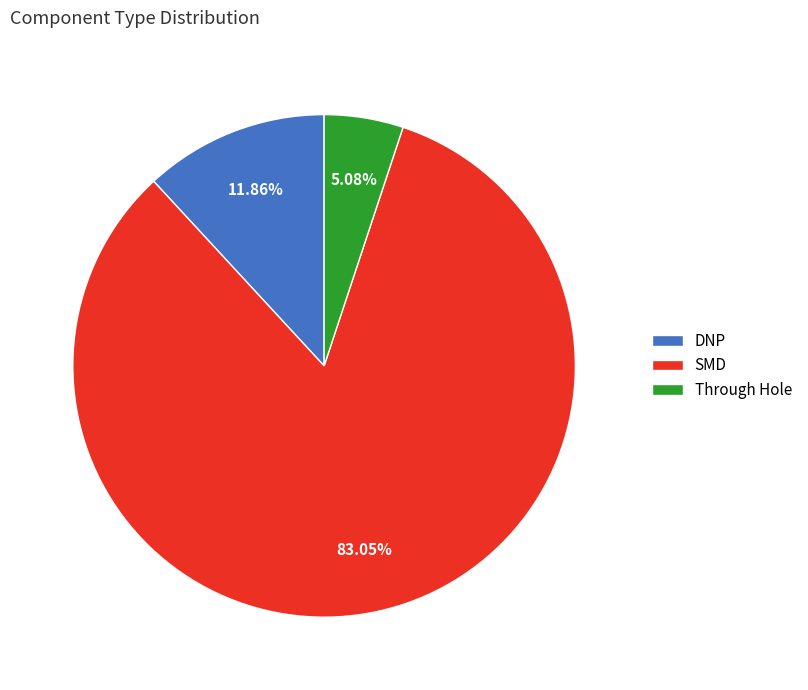

What is the largest slice in the pie chart?

SMD